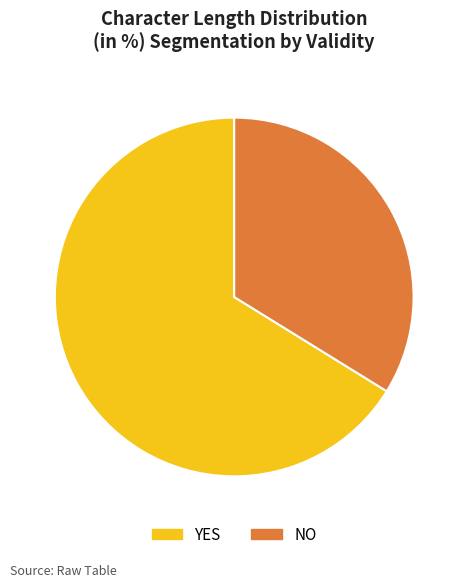

Do NO and YES together represent more than half of the pie?

Yes